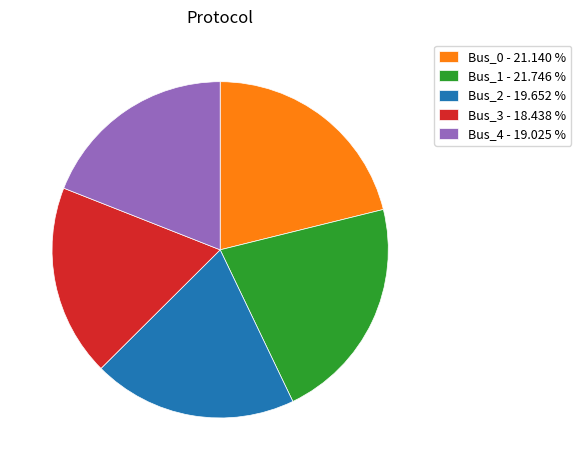

Combined, do Bus_4 - 19.025 % and Bus_0 - 21.140 % account for over 50%?

No